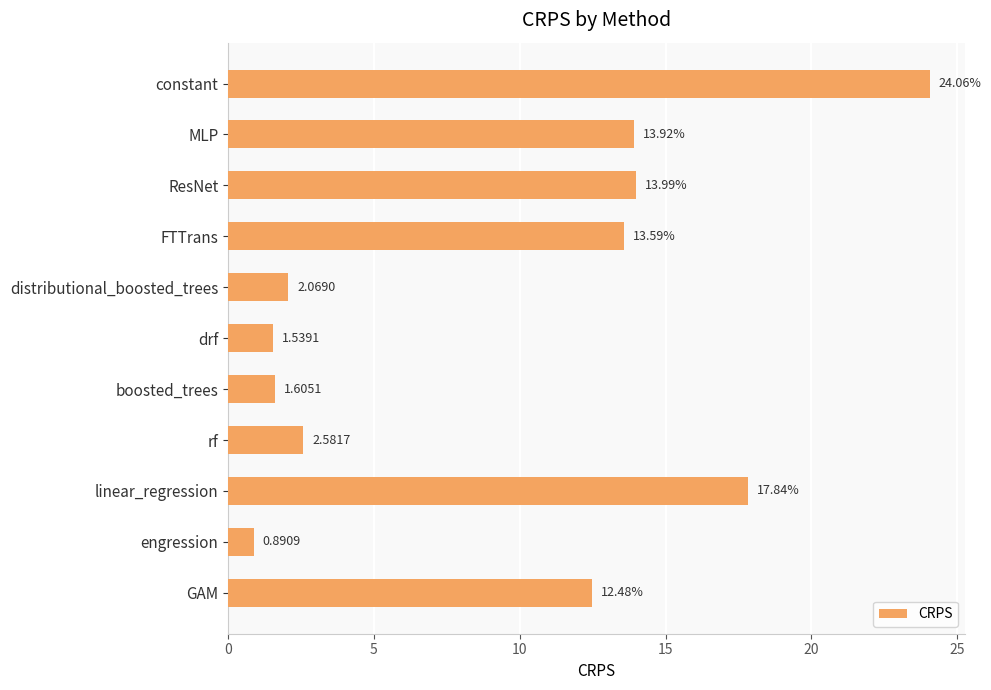

How many data points are less than 12?

5